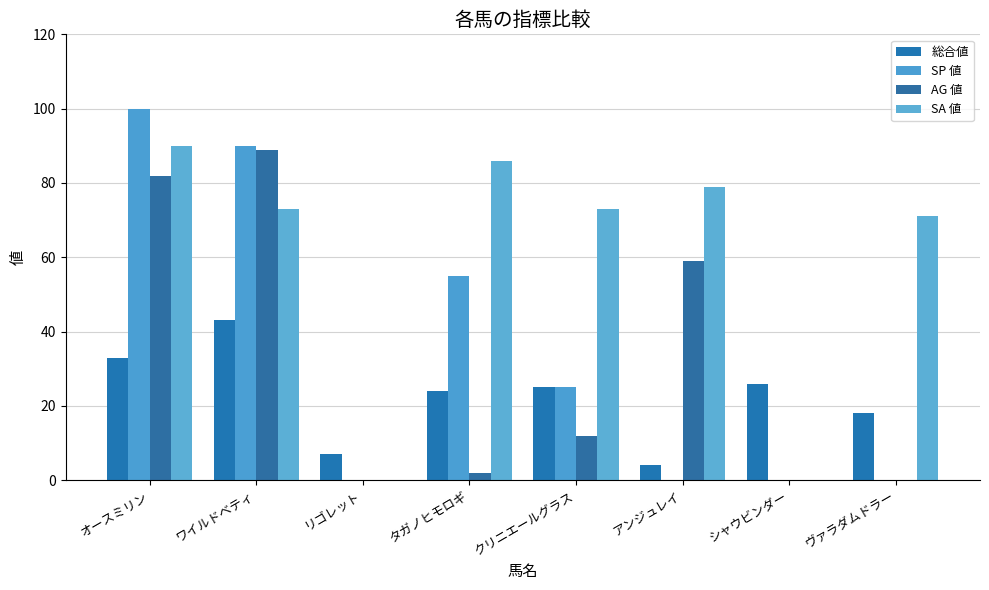

What is the average value of the SP 値 series?

34